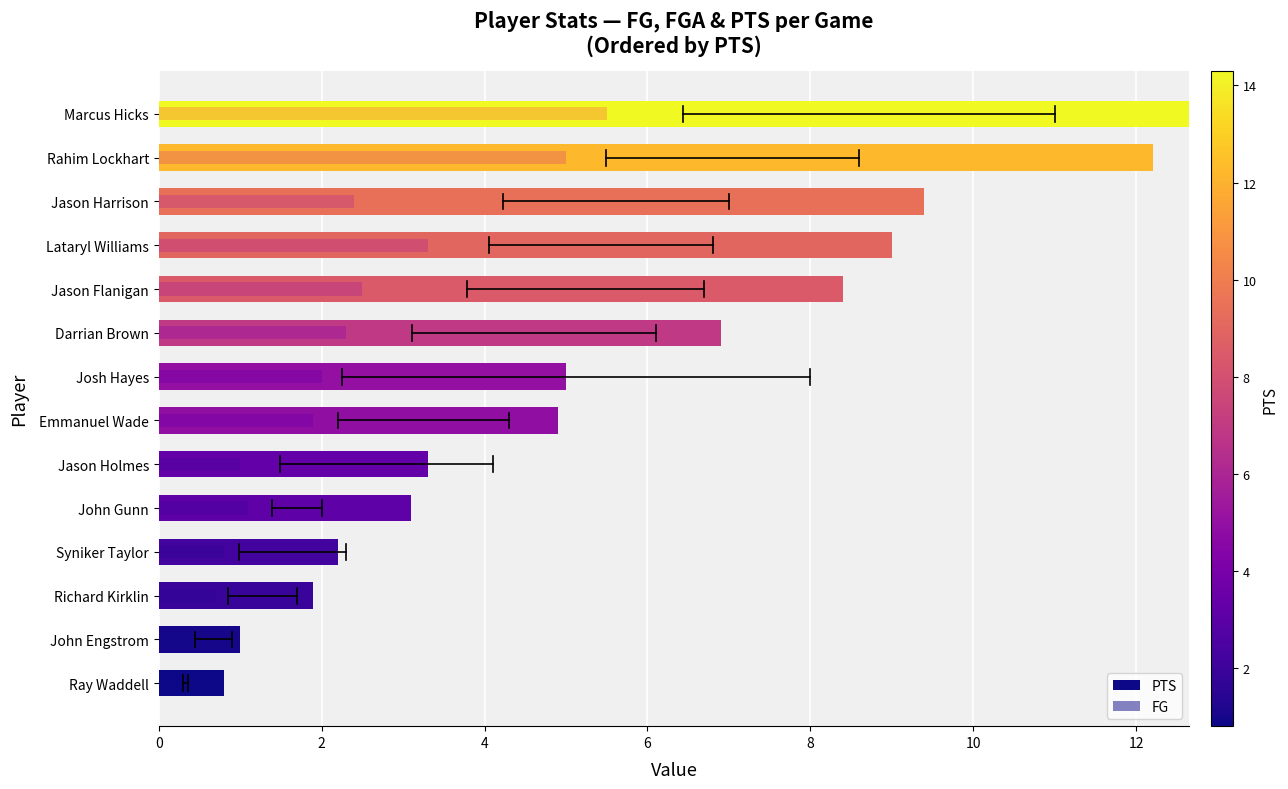

Are the bars grouped side by side (vs. stacked)?

Yes